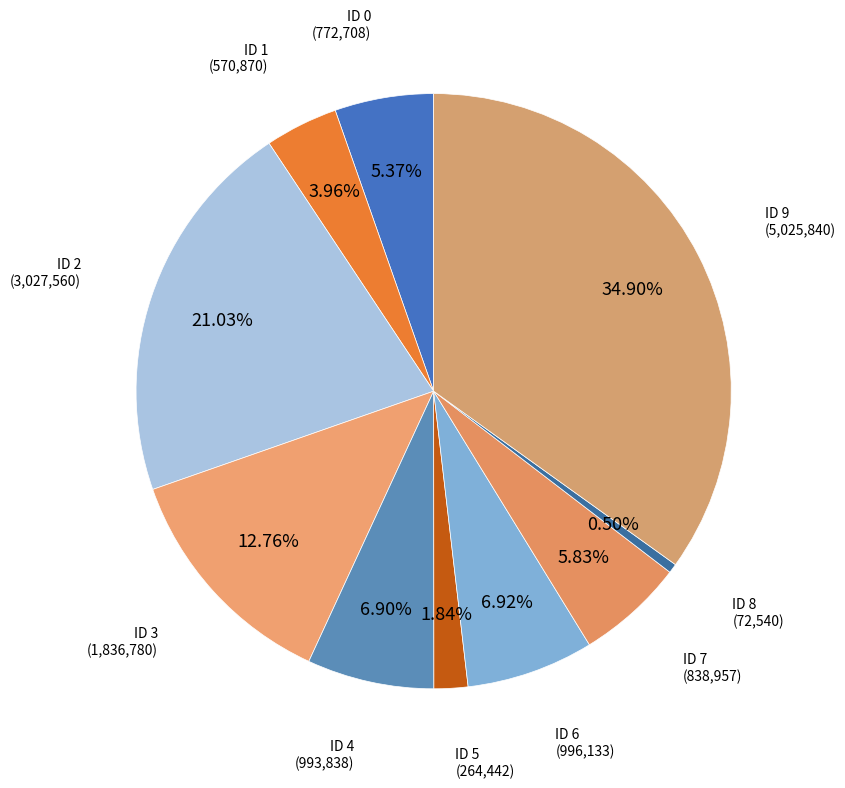

How many slices are in this pie chart?

10